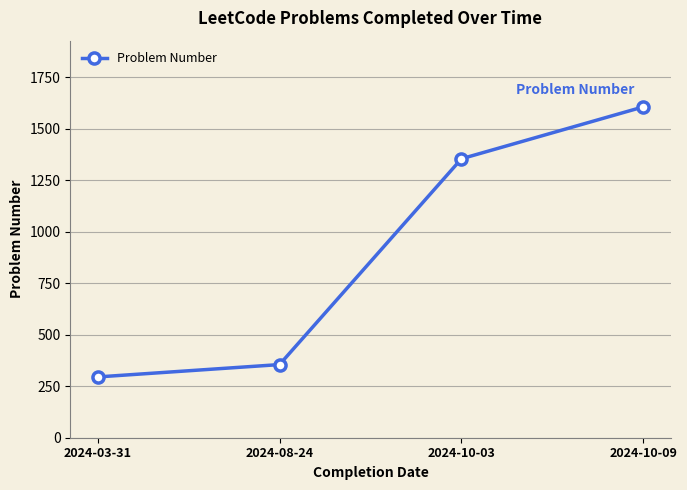

At which category does the chart reach its minimum across all series?

2024-03-31